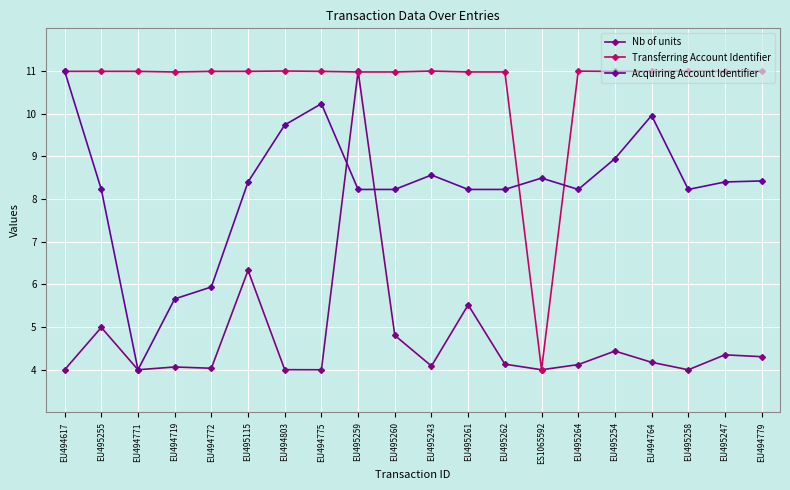

What is the difference between the second highest and second lowest values in the Acquiring Account Identifier series?

4.6